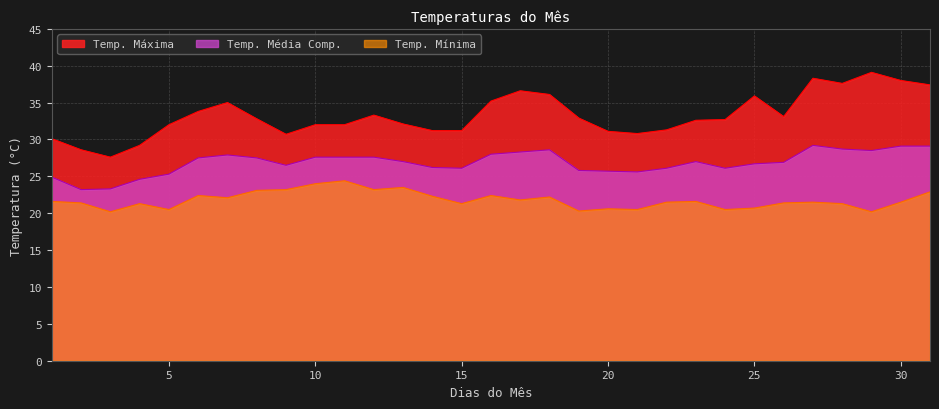

True or false: Temp. Máxima and Temp. Média Comp. cross at least once.

False